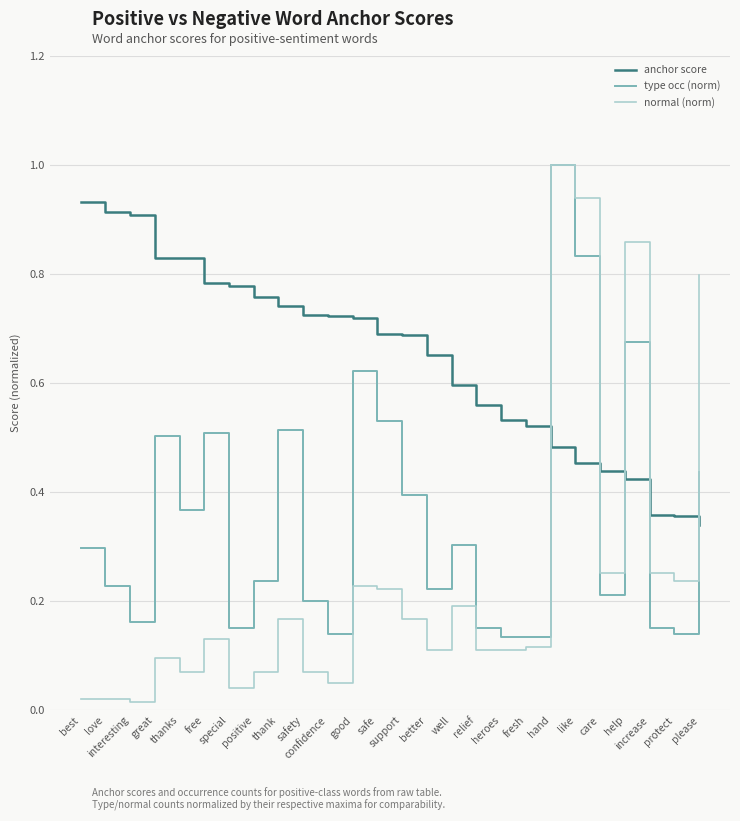

Which series has the largest range (max minus min)?

normal (norm)